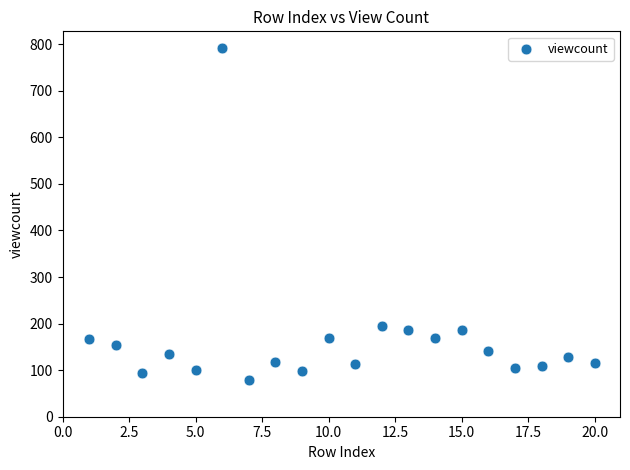

What is the range of X values (max minus min)?

19